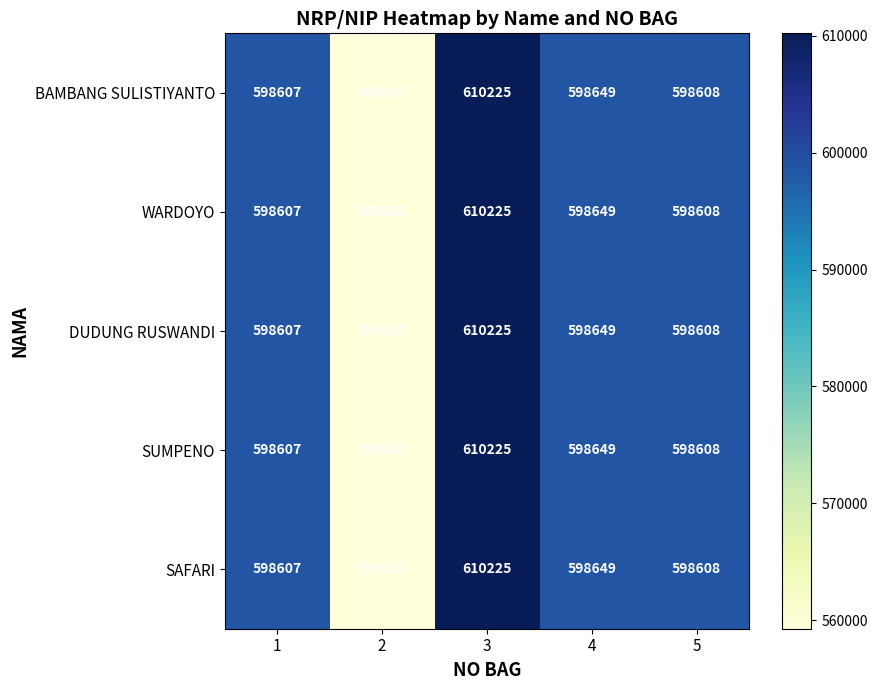

Reading left to right, list all the values displayed in this chart.

BAMBANG SULISTIYANTO: 598607	559262	610225	598649	598608
WARDOYO: 598607	559262	610225	598649	598608
DUDUNG RUSWANDI: 598607	559262	610225	598649	598608
SUMPENO: 598607	559262	610225	598649	598608
SAFARI: 598607	559262	610225	598649	598608